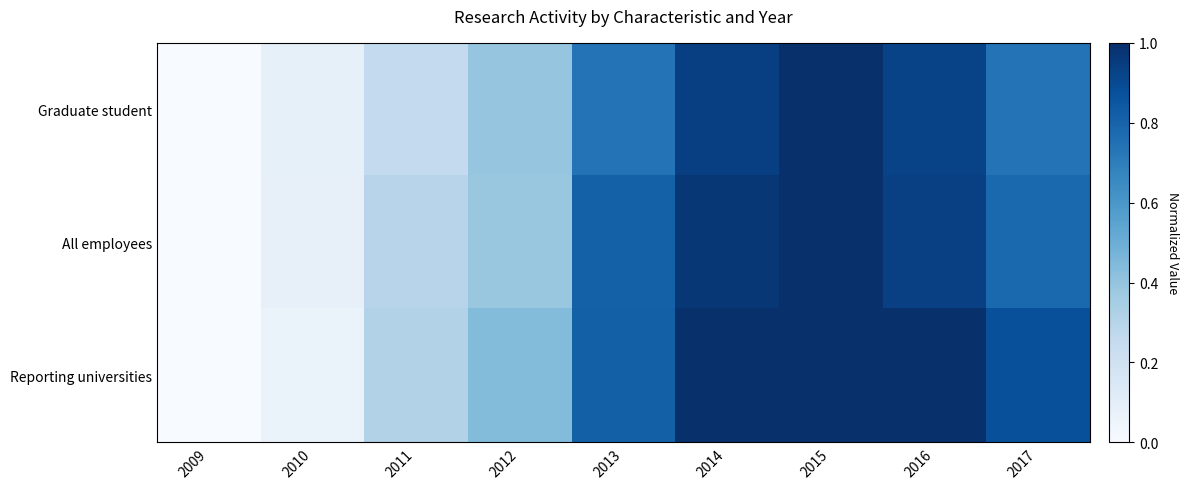

Reading left to right, transcribe all the data shown in this chart.

Graduate student: 2009=0.0	2010=0.1	2011=0.3	2012=0.4	2013=0.7	2014=0.9	2015=1.0	2016=0.9	2017=0.7
All employees: 2009=0.0	2010=0.1	2011=0.3	2012=0.4	2013=0.8	2014=1.0	2015=1.0	2016=0.9	2017=0.8
Reporting universities: 2009=0.0	2010=0.1	2011=0.3	2012=0.4	2013=0.8	2014=1.0	2015=1.0	2016=1.0	2017=0.9